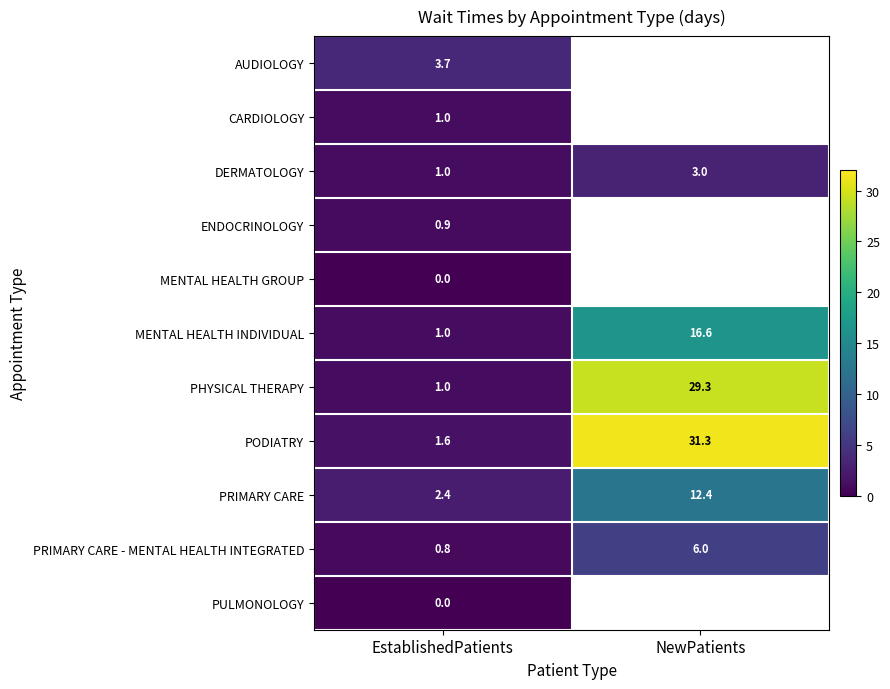

List the labels in order of PODIATRY value, smallest first.

EstablishedPatients, NewPatients